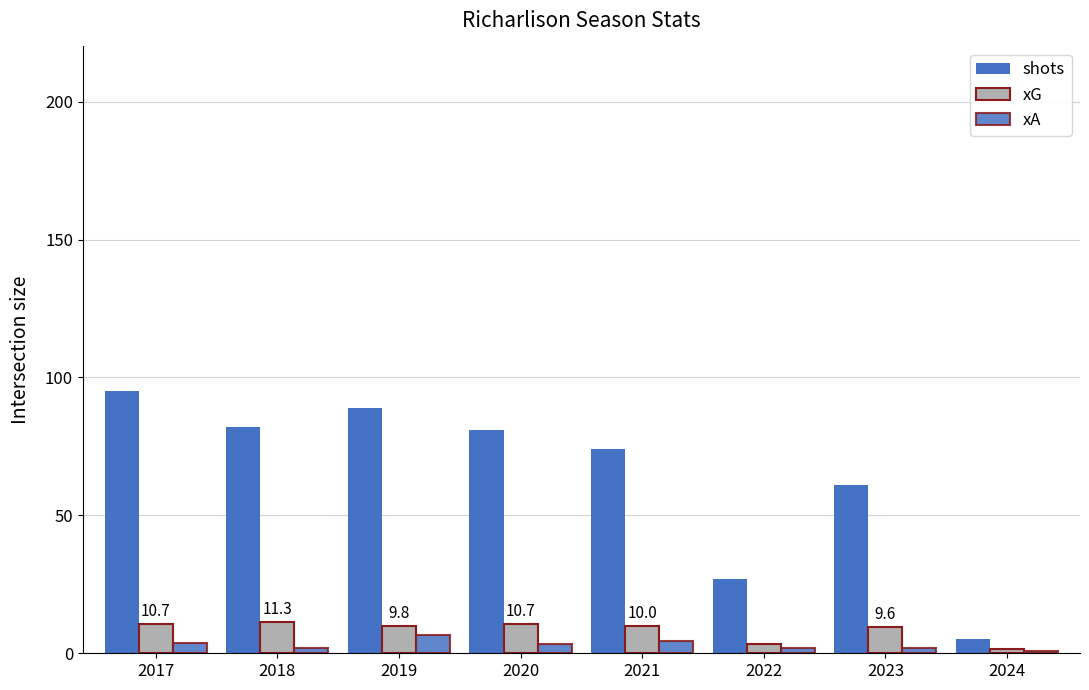

Rank the categories by shots value from highest to lowest.

2017, 2019, 2018, 2020, 2021, 2023, 2022, 2024